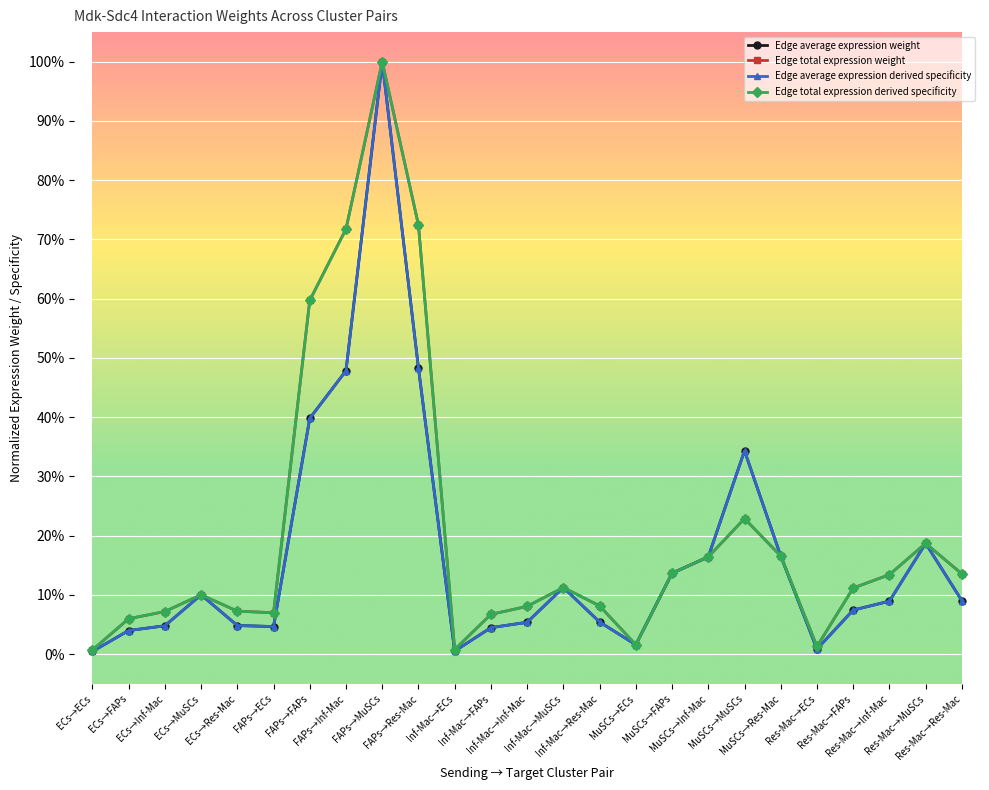

Is this an area chart (filled region under the line)?

No